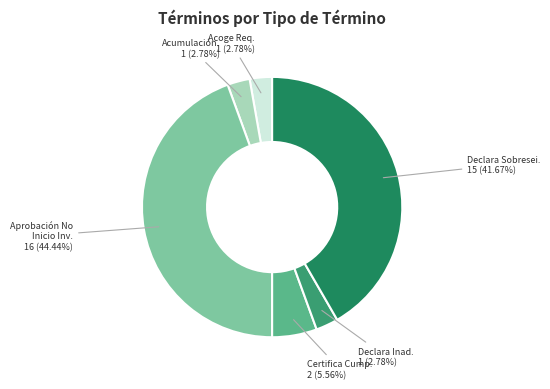

Count the number of slices in the pie.

6